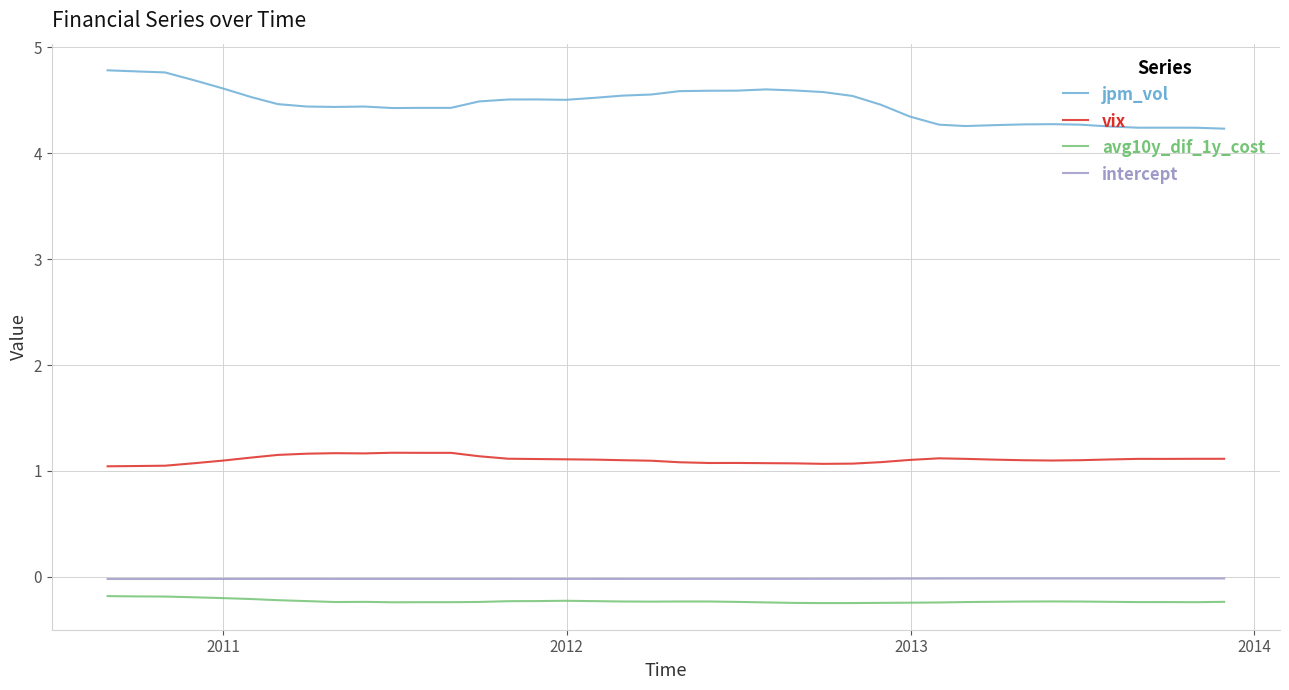

Which series has the widest spread of values?

jpm_vol